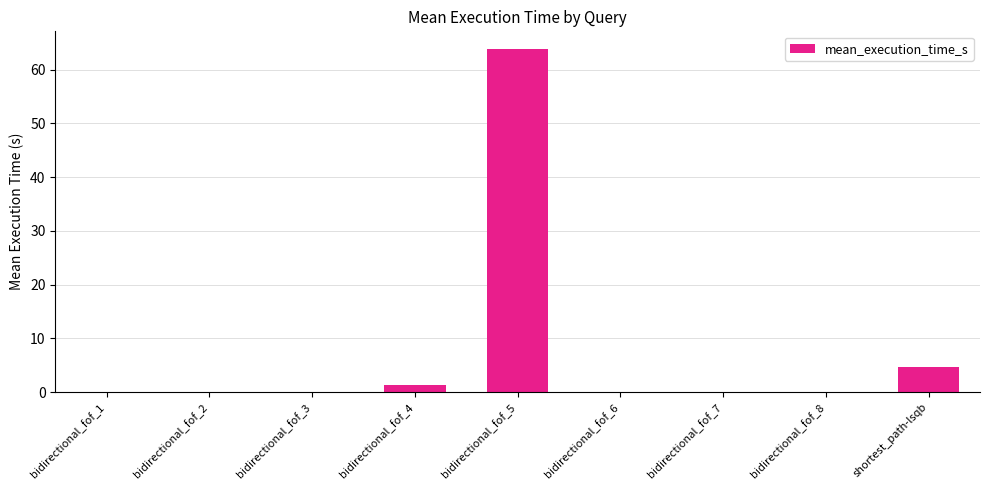

At which label is the value closest to 31?

shortest_path-lsqb